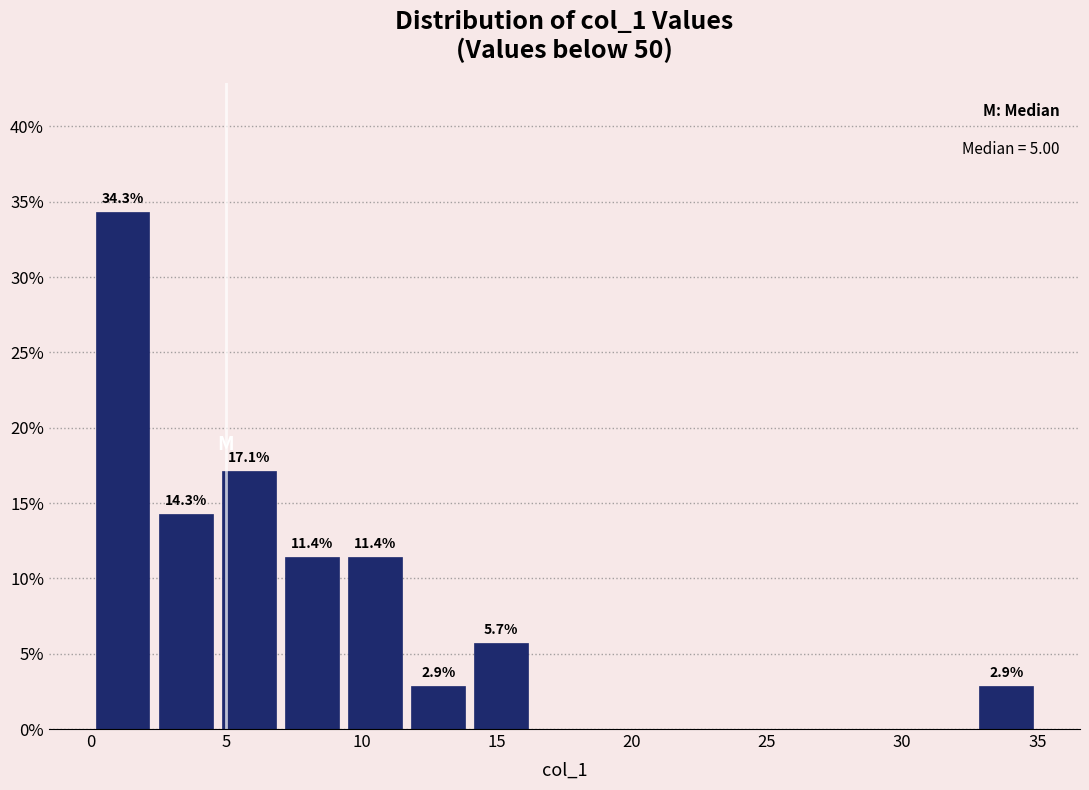

Over which range of the x-axis is the bar tallest?

0.0 to 2.5